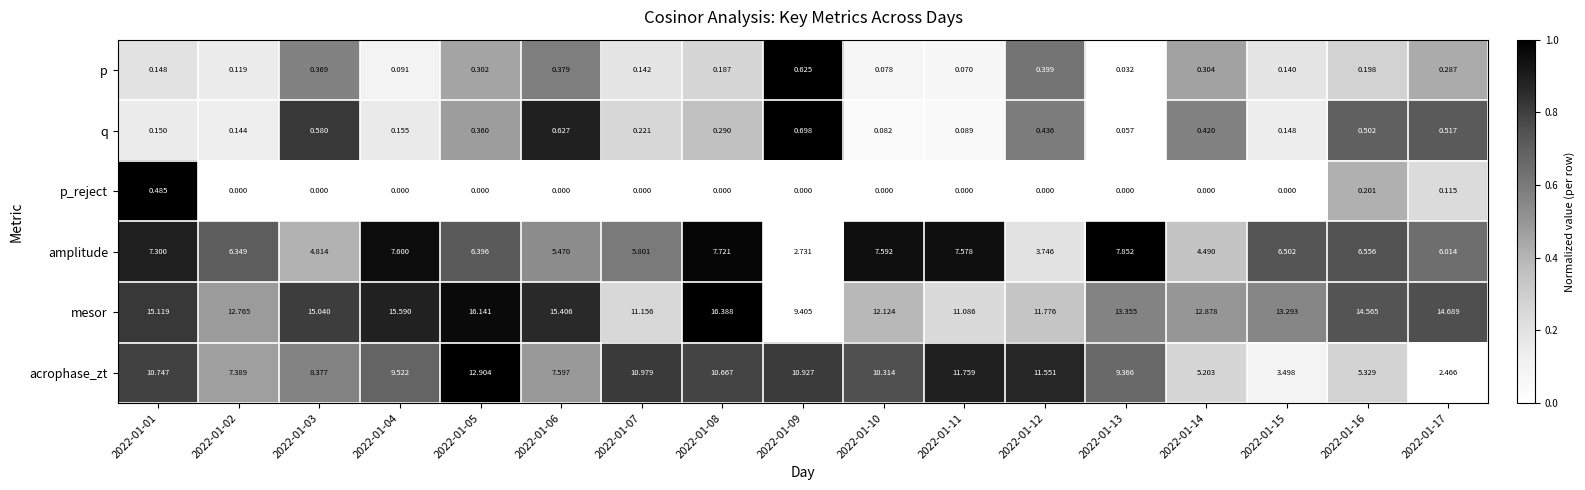

Which series changed the most between 2022-01-03 and 2022-01-15?

acrophase_zt